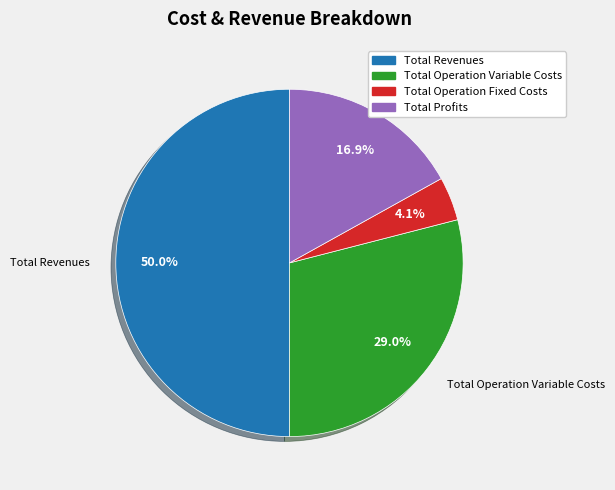

How many segments does this pie chart have?

4